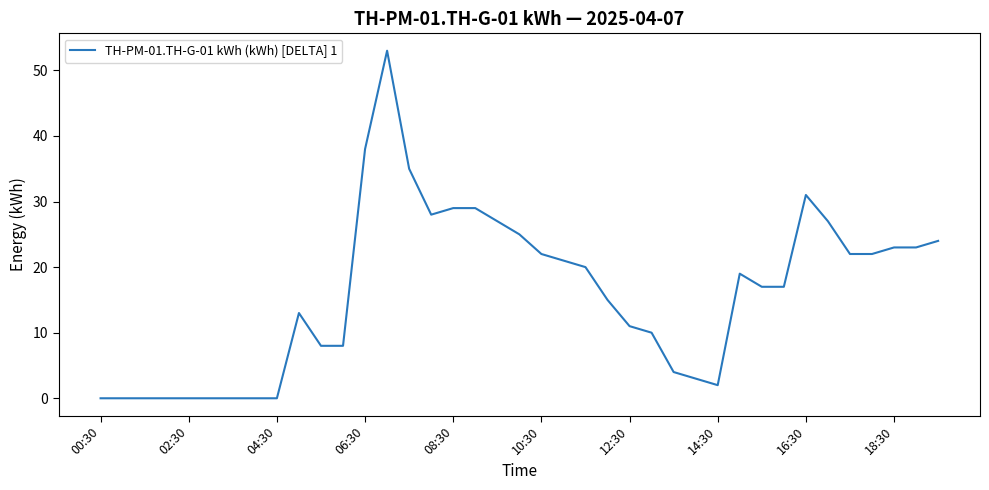

What is the difference between the maximum and minimum values?

53